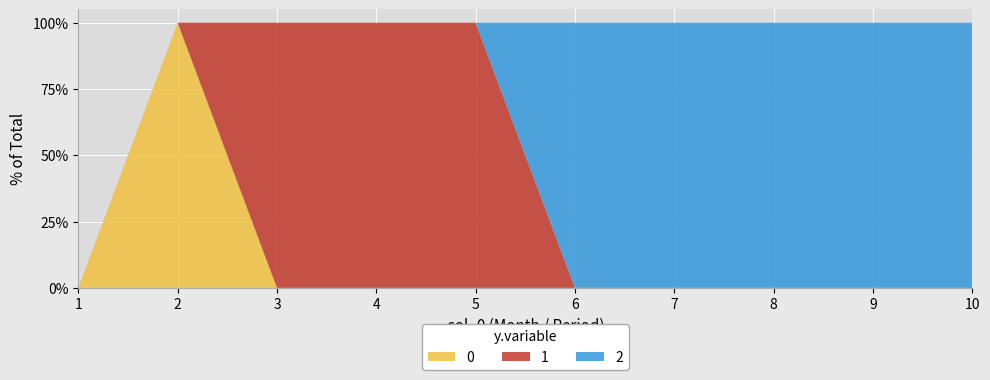

Reading left to right, transcribe all the data shown in this chart.

0: 0	1	0	0	0	0	0	0	0	0
1: 0	0	1	1	1	0	0	0	0	0
2: 0	0	0	0	0	1	1	1	1	1